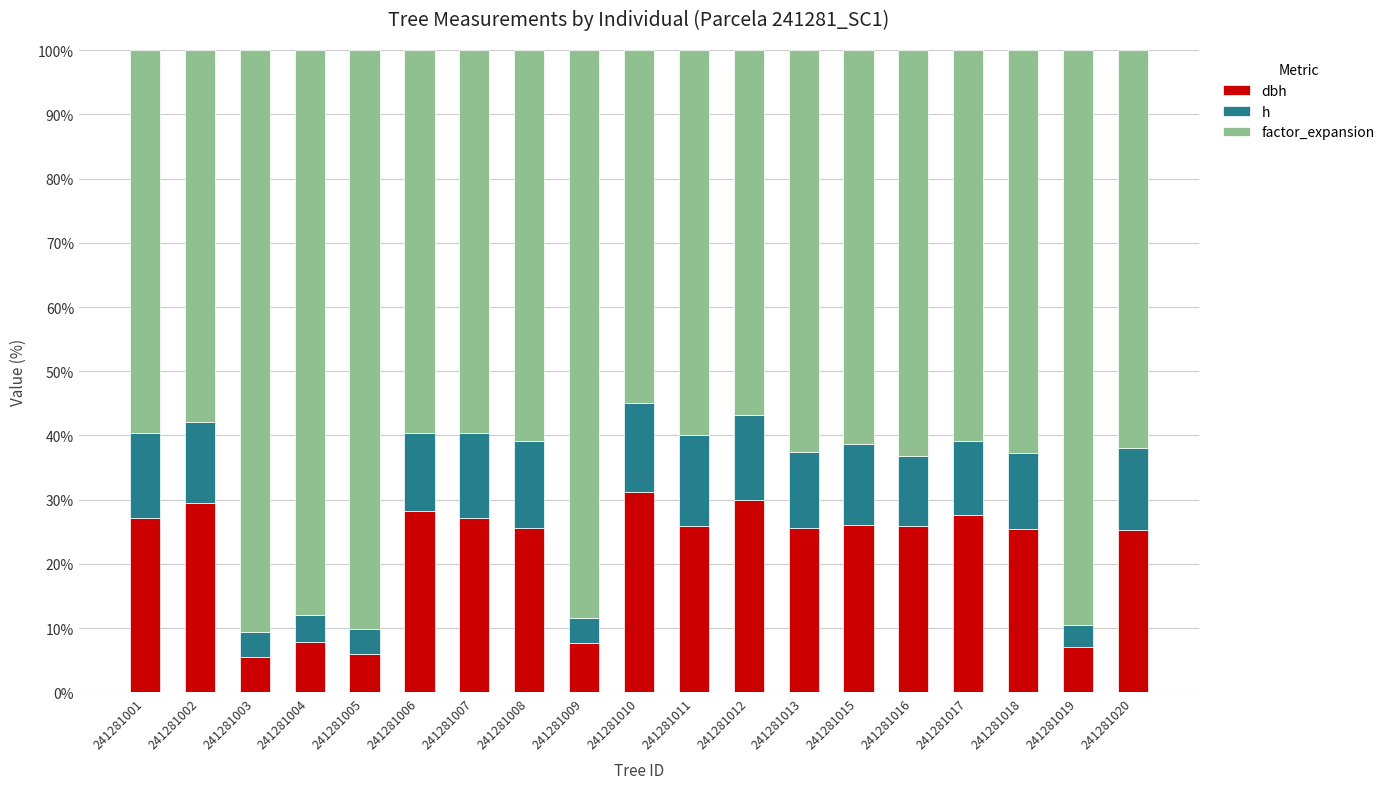

What is the total value across all series at 241281009?

100.0